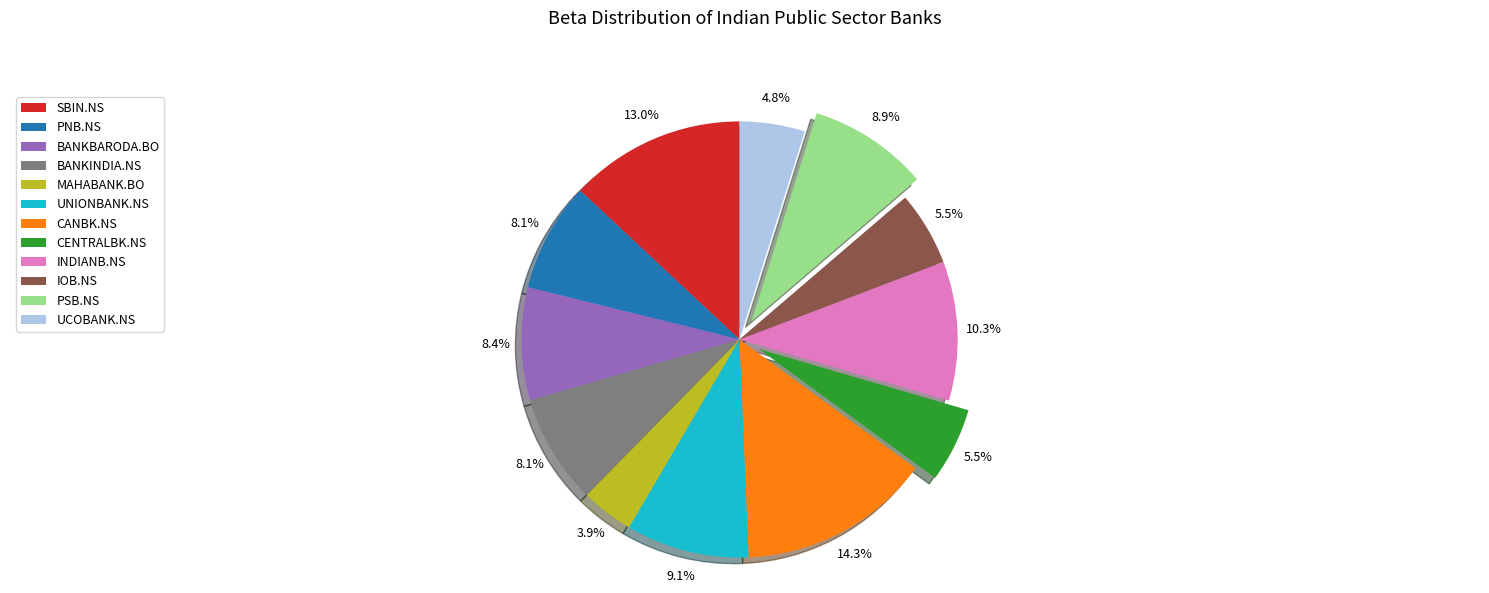

What percentage do CANBK.NS and INDIANB.NS together represent?

24.6%